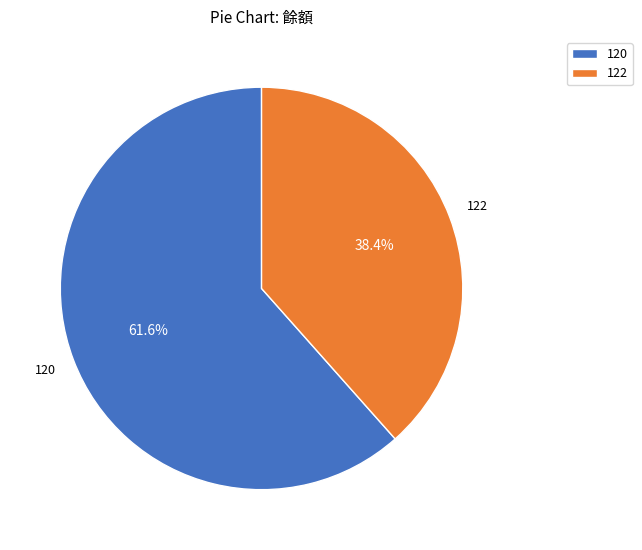

Rank the categories by value from lowest to highest.

122, 120